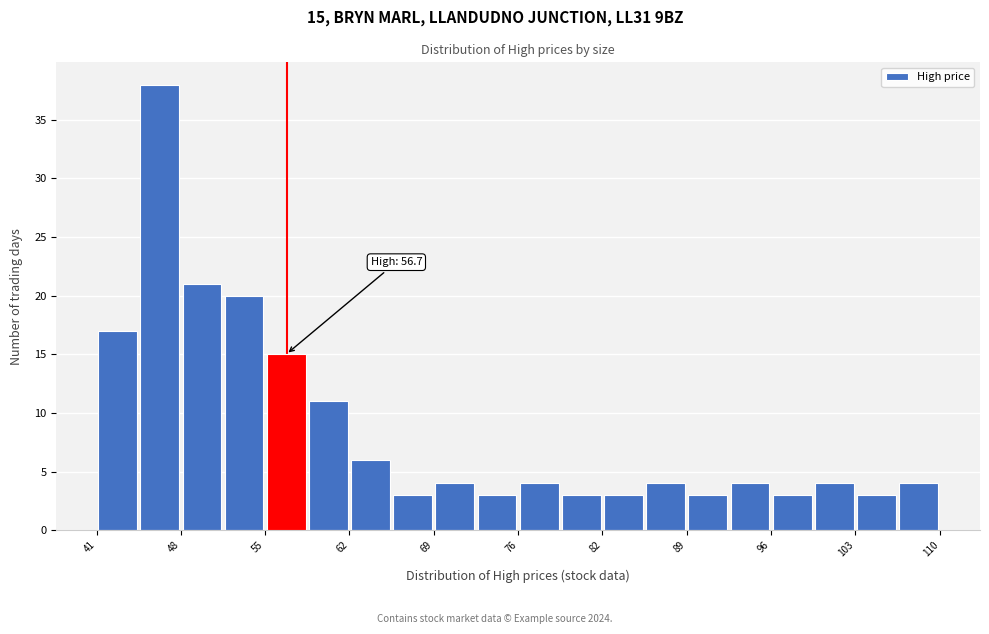

Read against the x-axis, roughly where is the centre of the tallest bar?

46